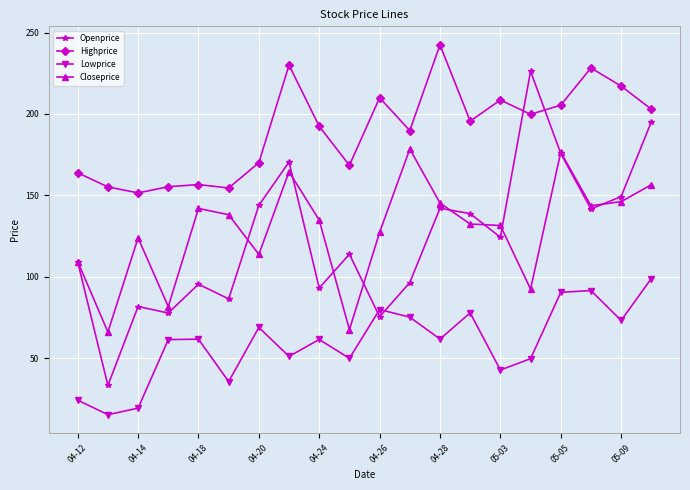

How many values in the Closeprice series are below 134?

10